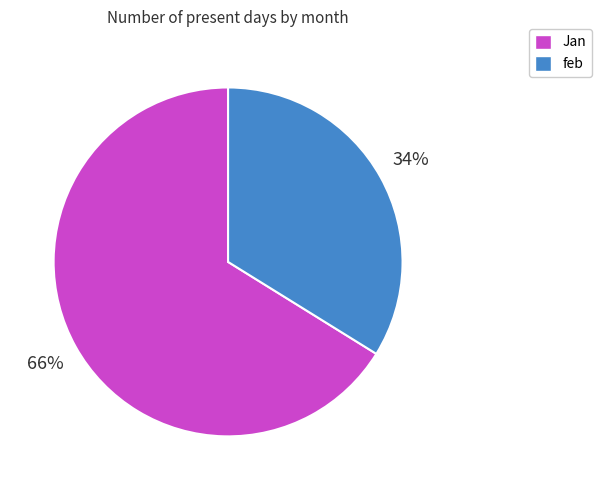

What is the ratio of the value at feb to the value at Jan?

0.5